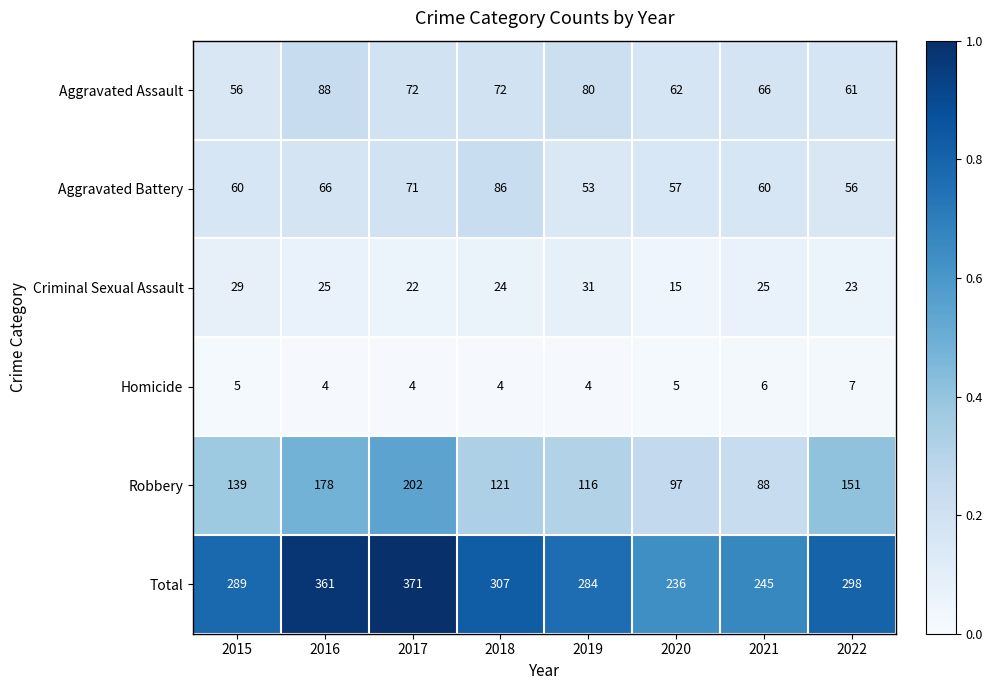

What is the total value across all series at 2017?

742